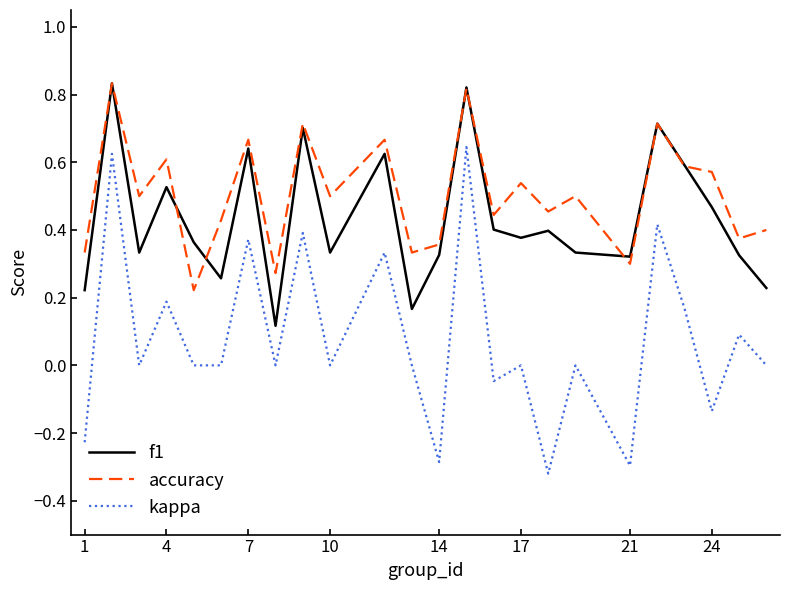

True or false: accuracy and kappa cross at least once.

False